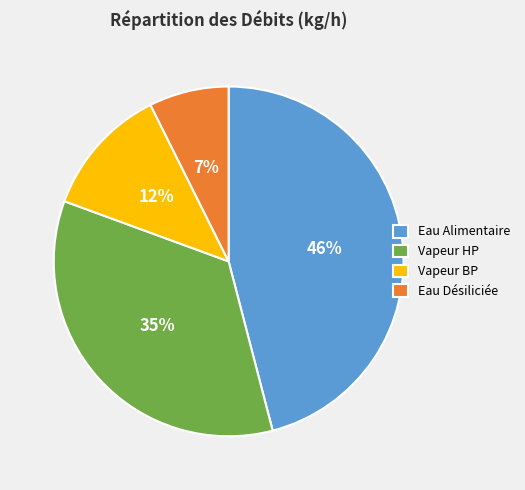

How many segments does this pie chart have?

4